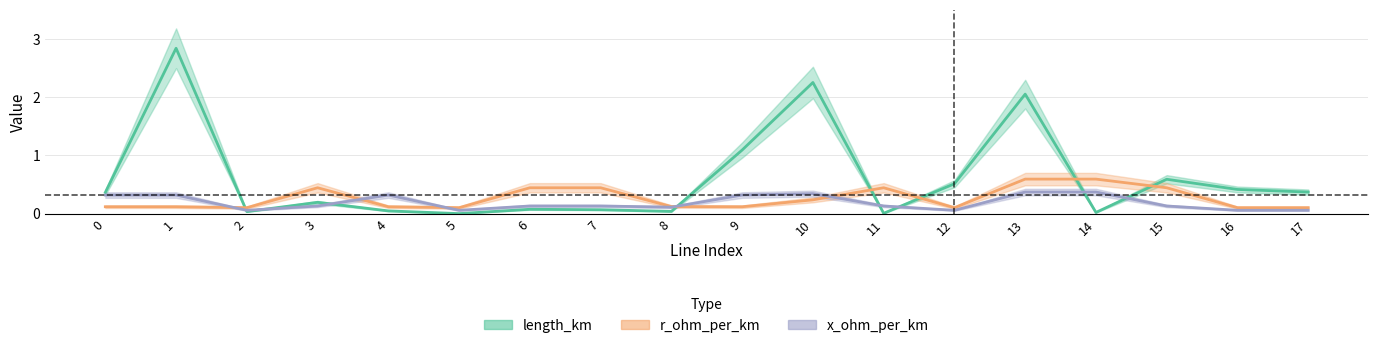

Rank the series by their maximum value, from highest to lowest.

length_km, r_ohm_per_km, x_ohm_per_km